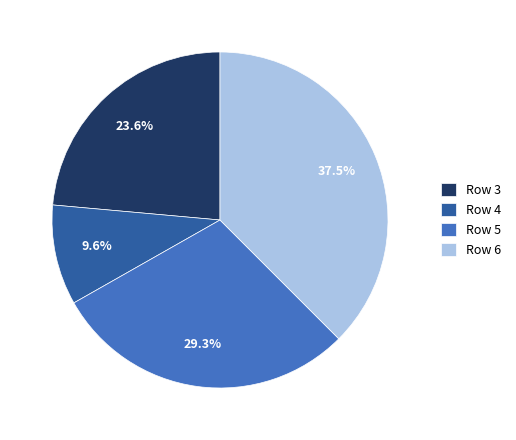

Rank the categories by value from lowest to highest.

Row 4, Row 3, Row 5, Row 6